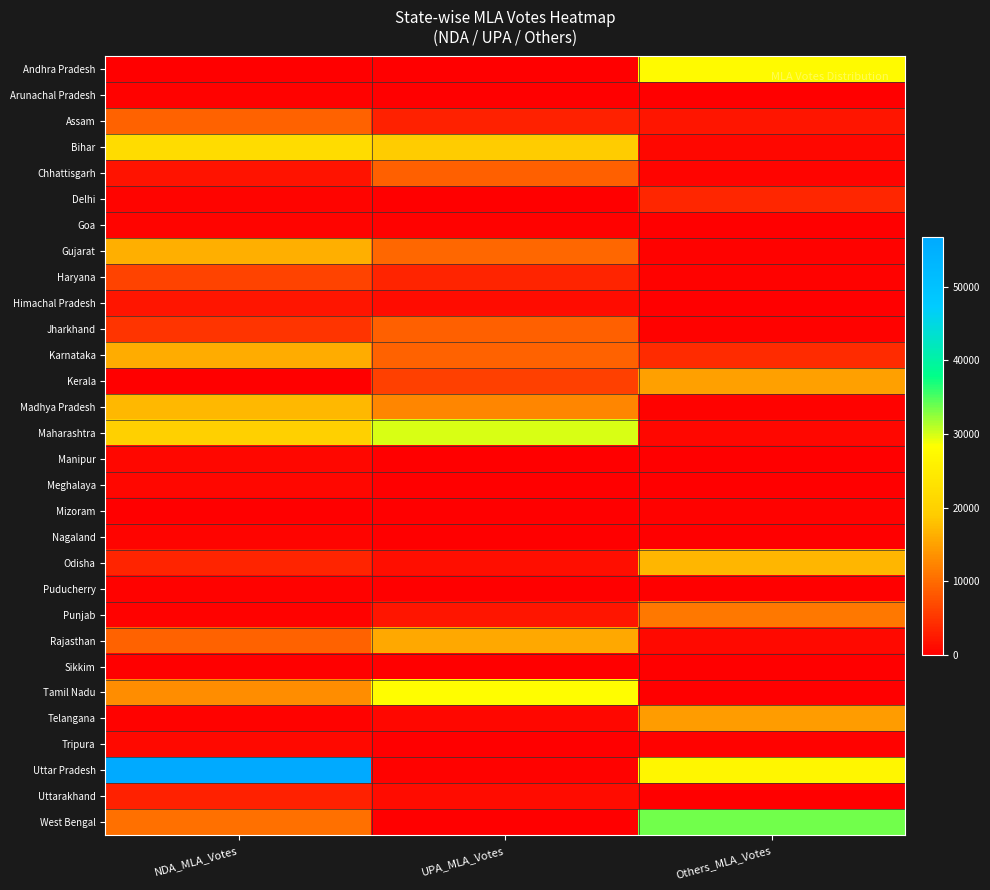

Rank the series at NDA_MLA_Votes from highest to lowest value.

Uttar Pradesh, Bihar, Maharashtra, Madhya Pradesh, Gujarat, Karnataka, Tamil Nadu, West Bengal, Assam, Rajasthan, Haryana, Jharkhand, Odisha, Uttarakhand, Himachal Pradesh, Chhattisgarh, Tripura, Manipur, Meghalaya, Nagaland, Goa, Delhi, Arunachal Pradesh, Telangana, Puducherry, Punjab, Sikkim, Andhra Pradesh, Mizoram, Kerala